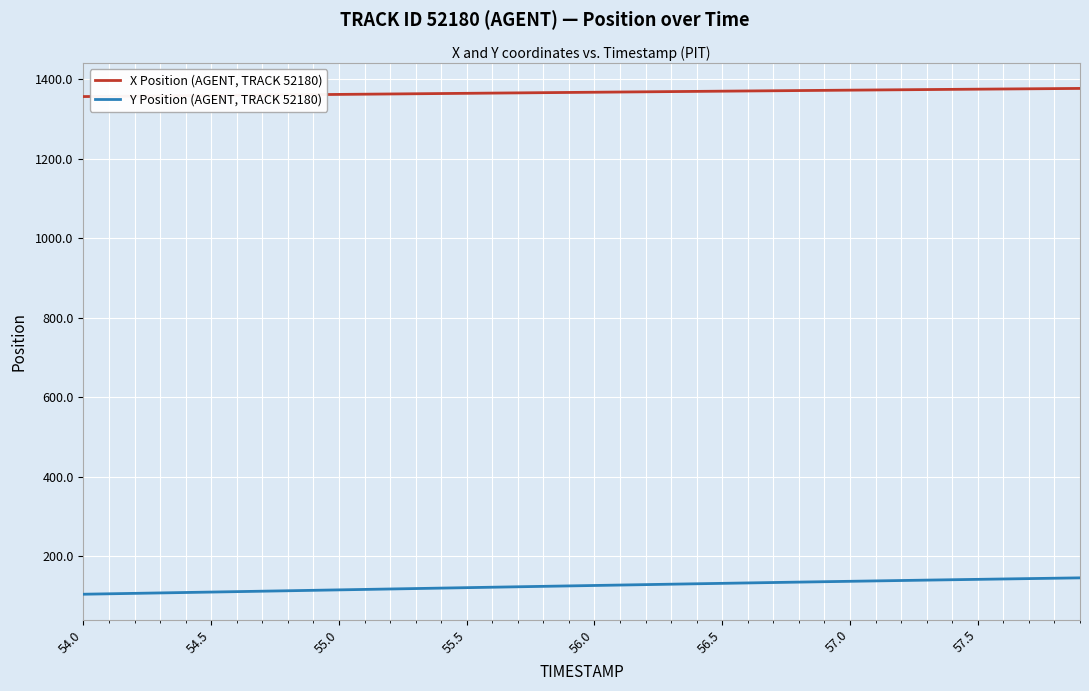

True or false: Y Position (AGENT, TRACK 52180) and X Position (AGENT, TRACK 52180) intersect in this chart.

False